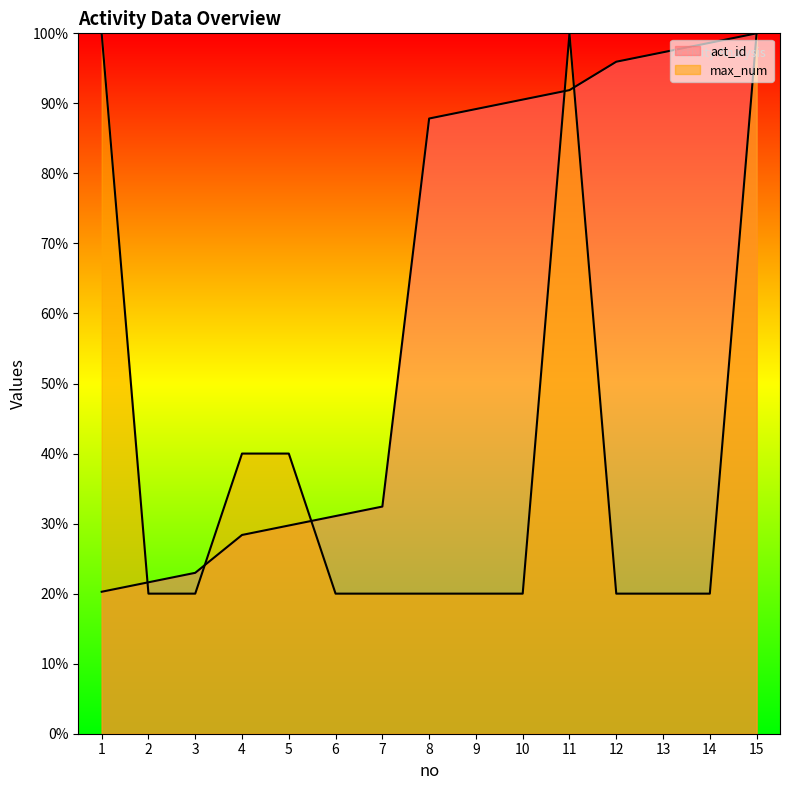

Is the value of act_id at 12 greater than the value of max_num at 1?

No